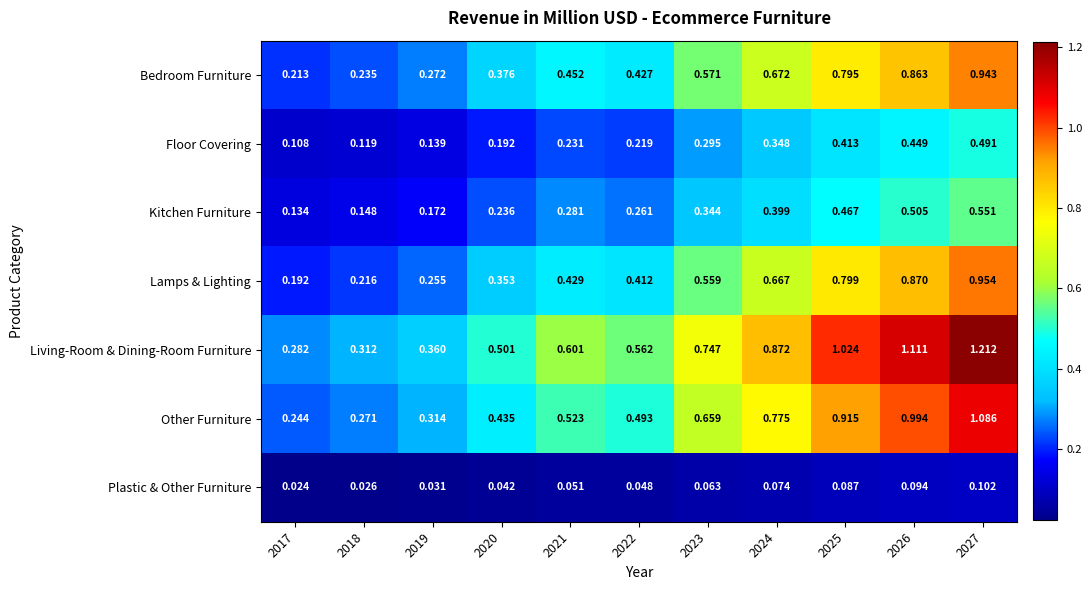

At how many categories does at least one series exceed 1?

3